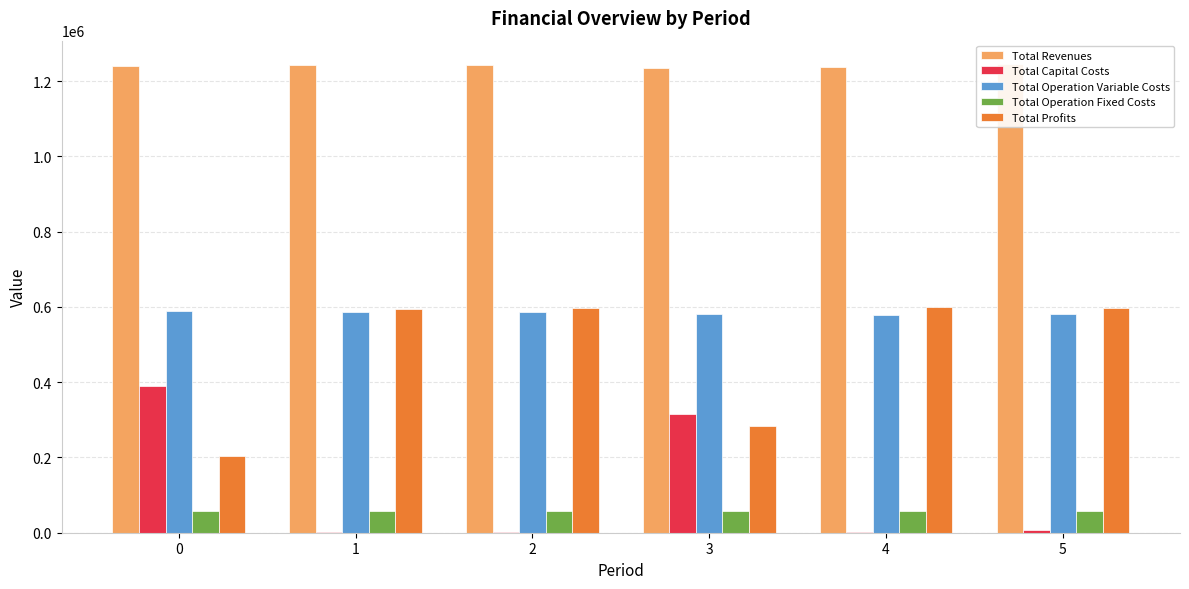

Rank the series at 1 from highest to lowest value.

Total Revenues, Total Profits, Total Operation Variable Costs, Total Operation Fixed Costs, Total Capital Costs